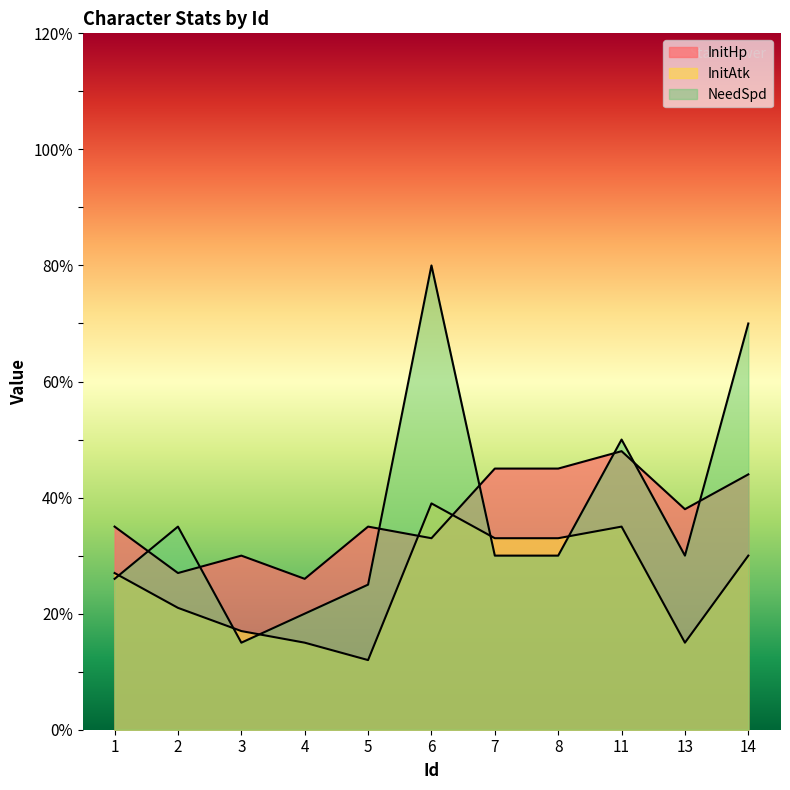

What is the difference between the highest and lowest values at 7?

15